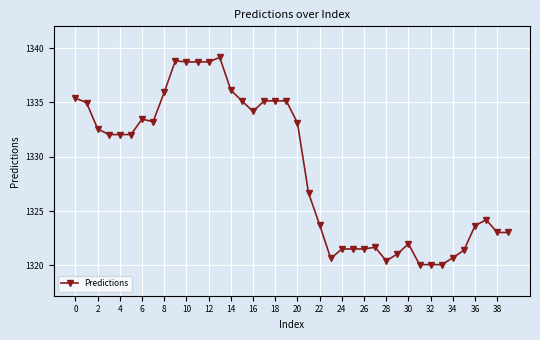

What is the value of the 33rd point from the left?

1320.1